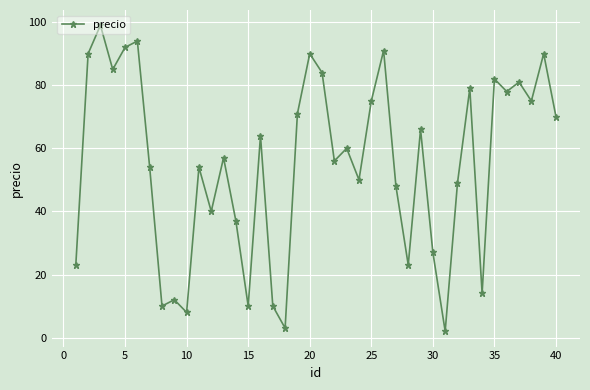

What is the greatest value displayed?

99